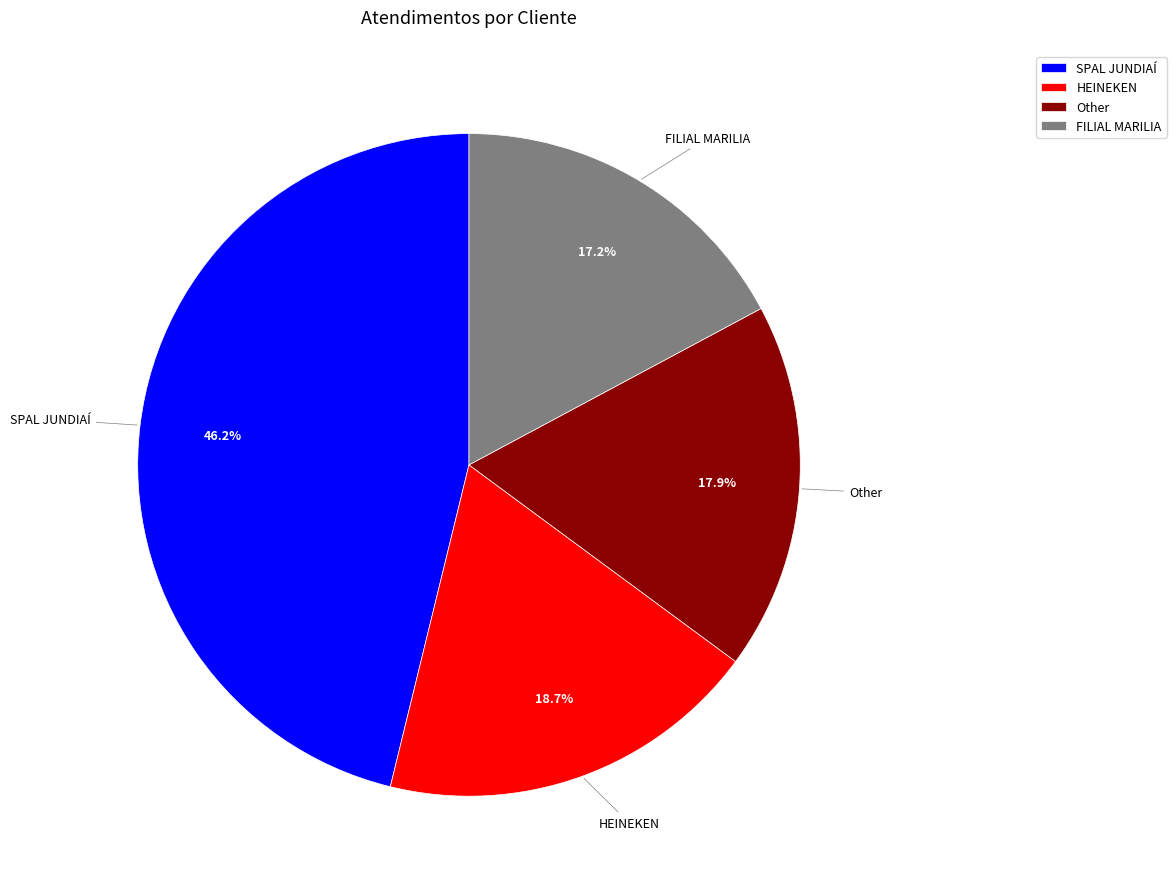

Does any single category account for the majority?

No